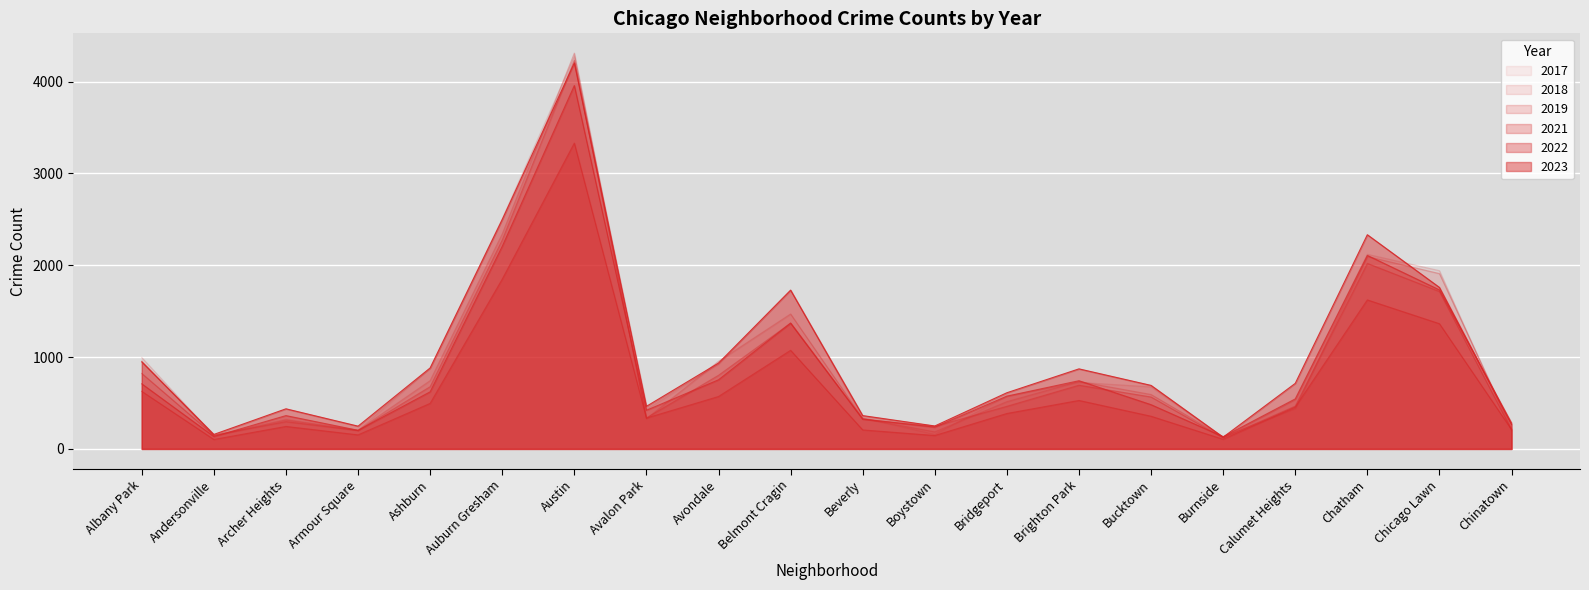

Rank the series by their maximum value, from highest to lowest.

2018, 2017, 2019, 2023, 2022, 2021